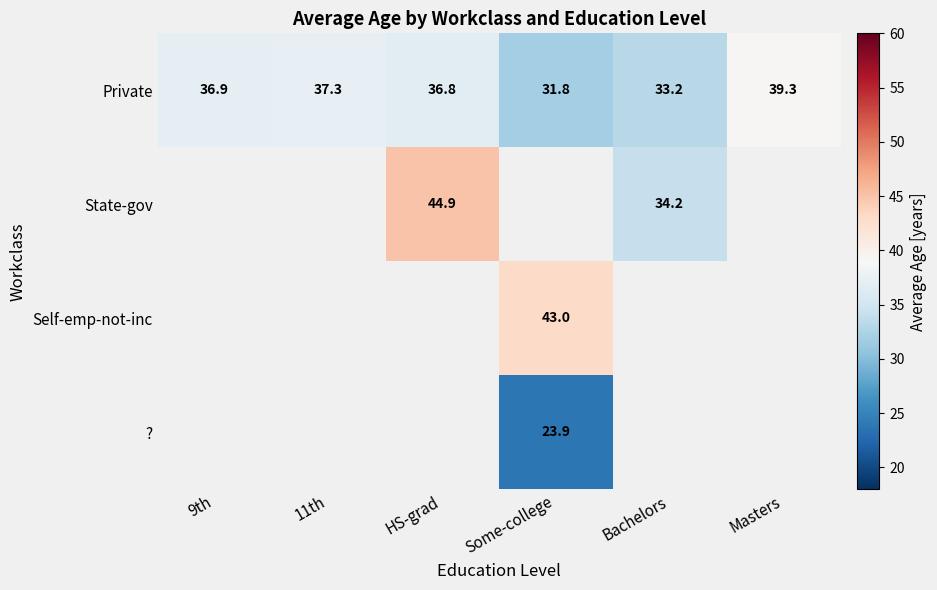

At how many categories does at least one series exceed 42?

2